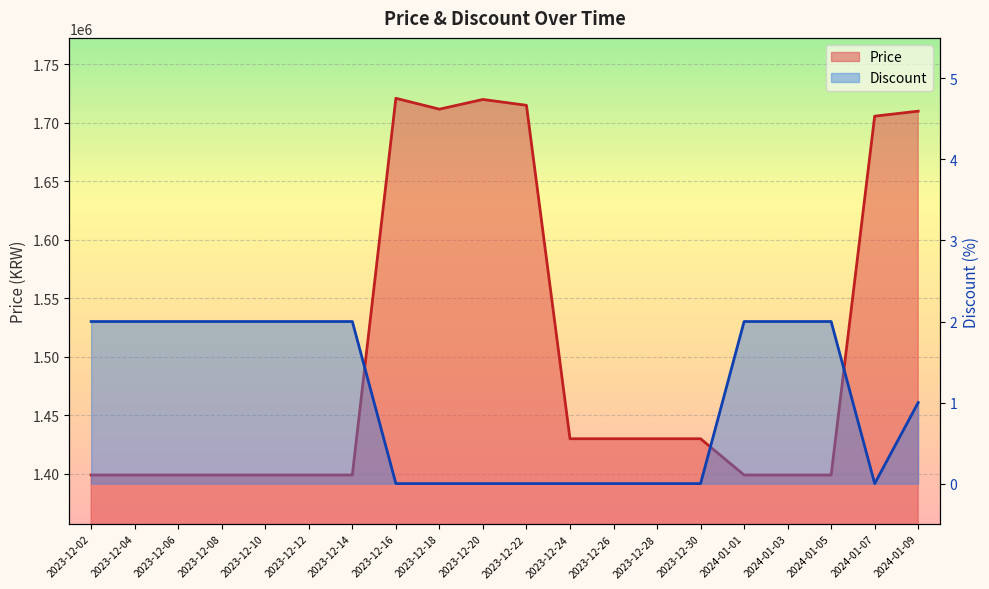

What is the spread (max minus min) of values at 2023-12-18?

1711700